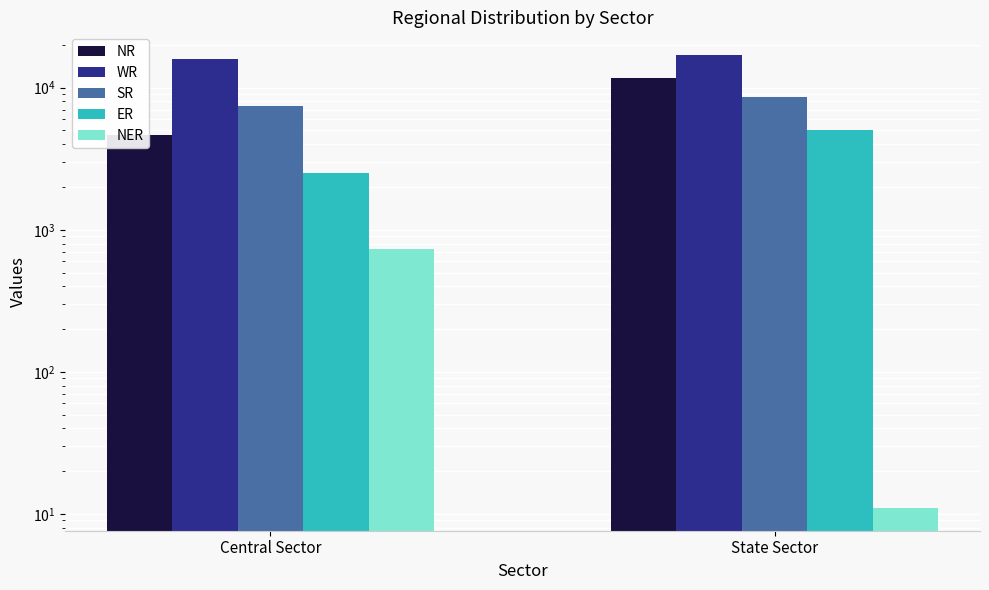

What is the label of the 1st bar from the left?

Central Sector